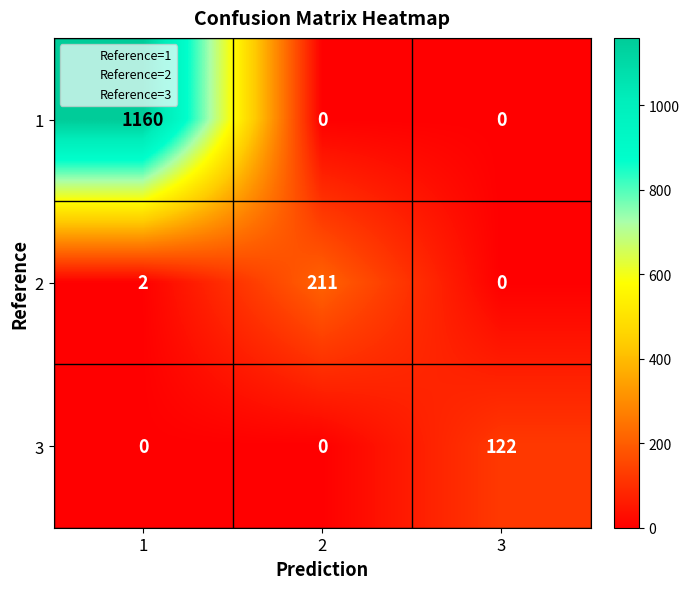

Count the number of categories in the chart.

3